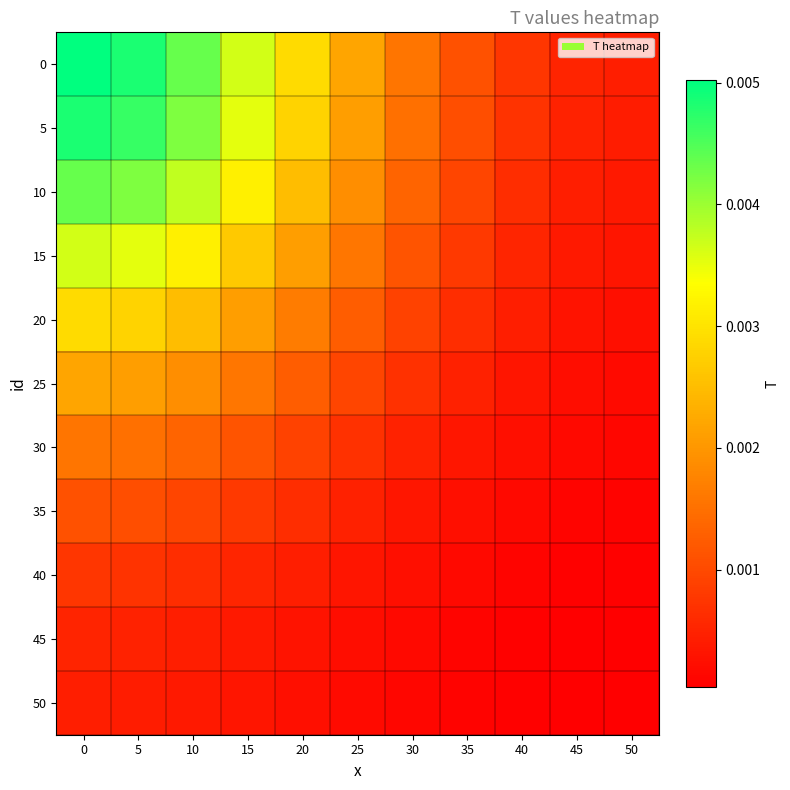

How many data points does each series have?

11